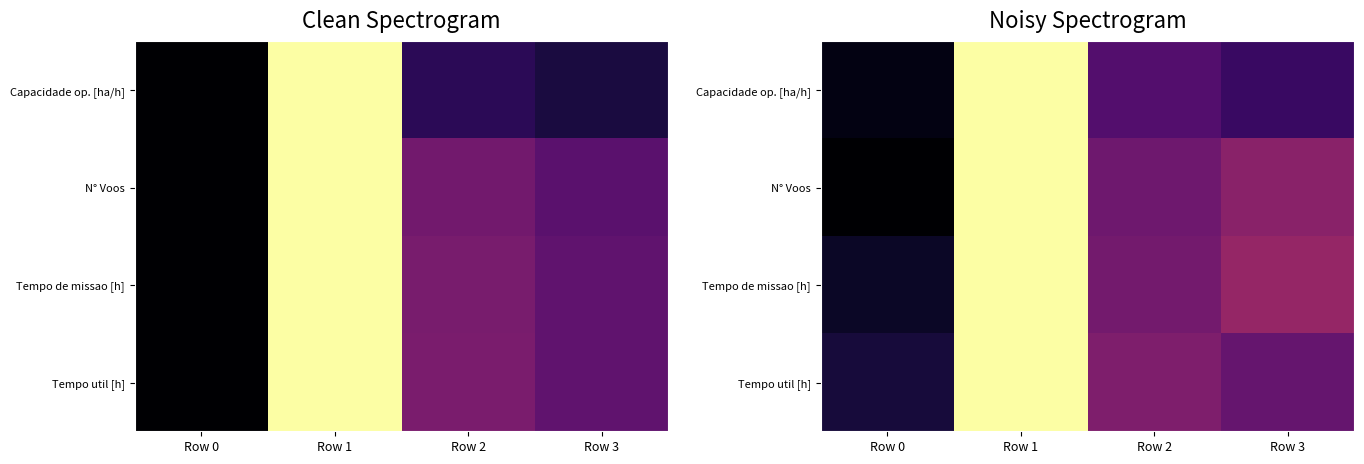

Rank the series by their average value, from lowest to highest.

Capacidade op. [ha/h], N° Voos, Tempo util [h], Tempo de missao [h]